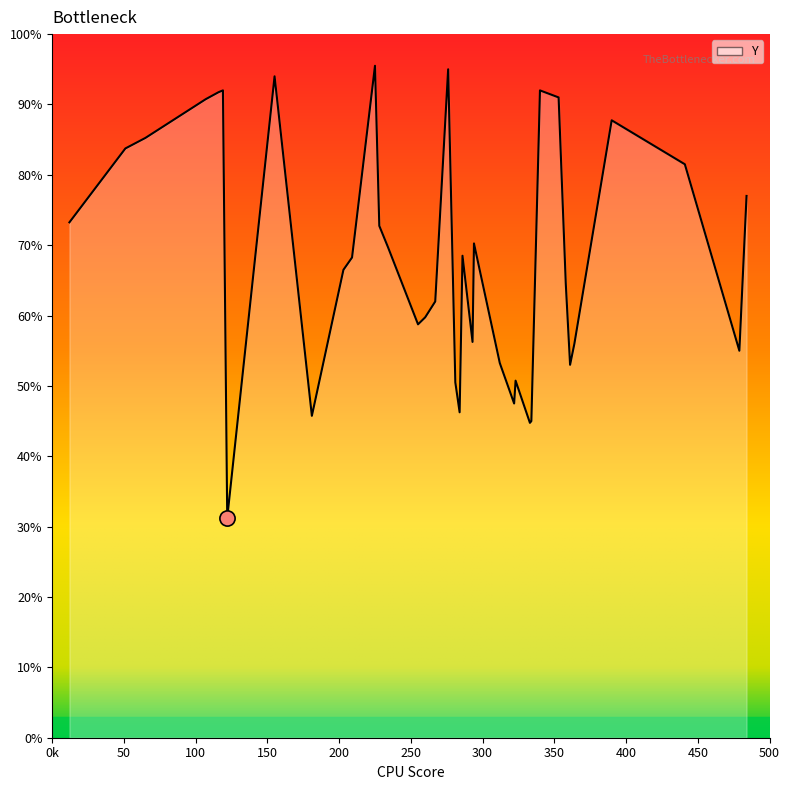

Does the chart have visible grid lines?

No